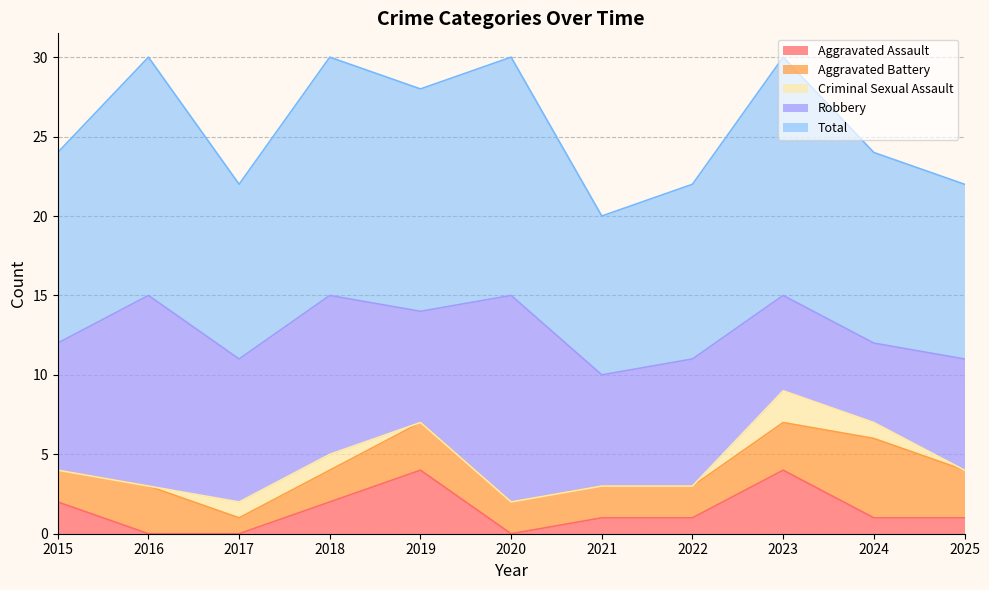

Reading left to right, extract all data points from this chart.

Aggravated Assault: 2	0	0	2	4	0	1	1	4	1	1
Aggravated Battery: 2	3	1	2	3	2	2	2	3	5	3
Criminal Sexual Assault: 0	0	1	1	0	0	0	0	2	1	0
Robbery: 8	12	9	10	7	13	7	8	6	5	7
Total: 12	15	11	15	14	15	10	11	15	12	11